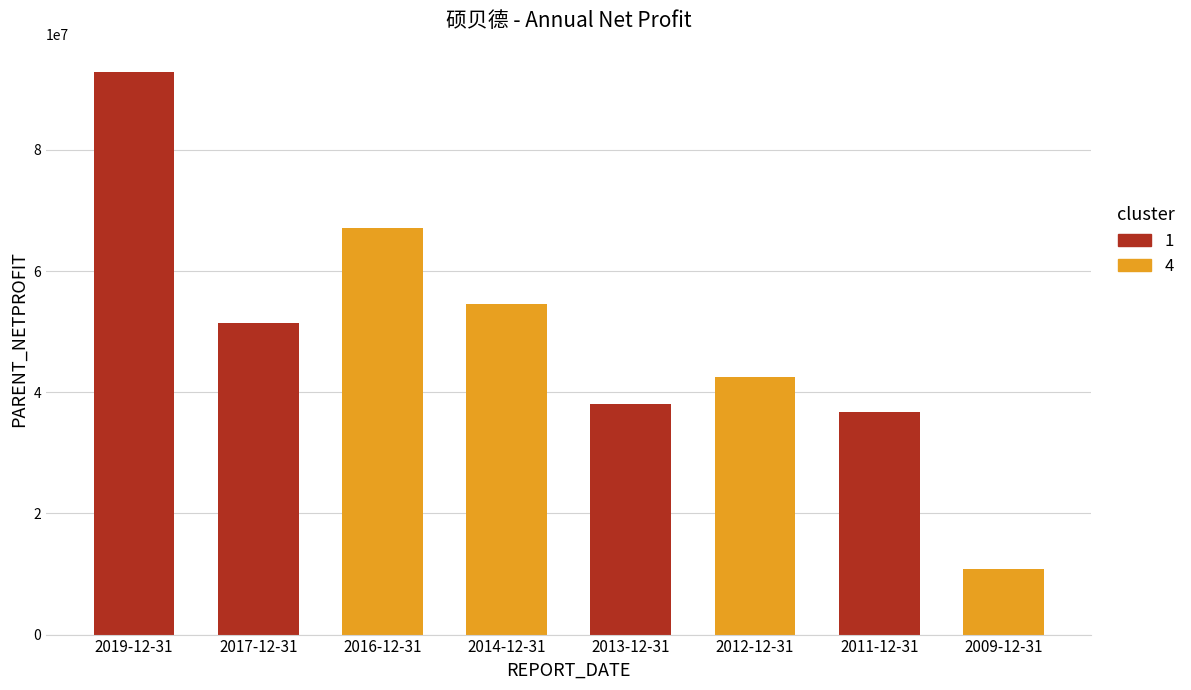

What is the maximum value shown in the chart?

92879537.7